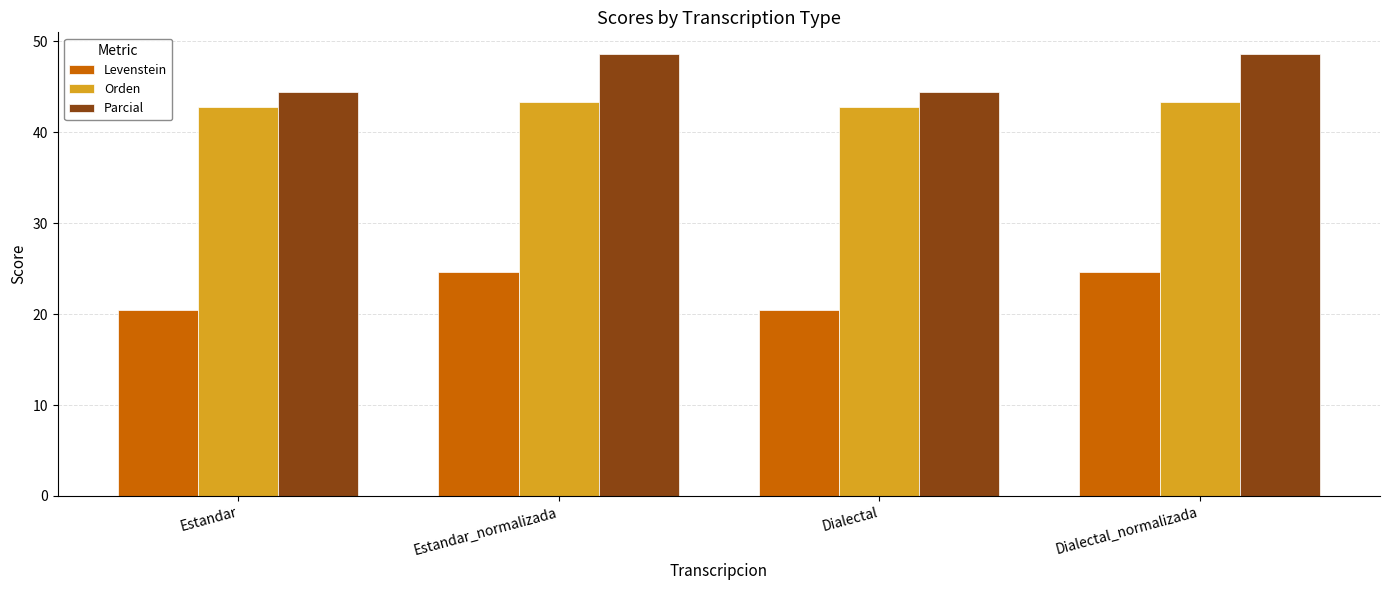

Rank the series at Estandar_normalizada from highest to lowest value.

Parcial, Orden, Levenstein